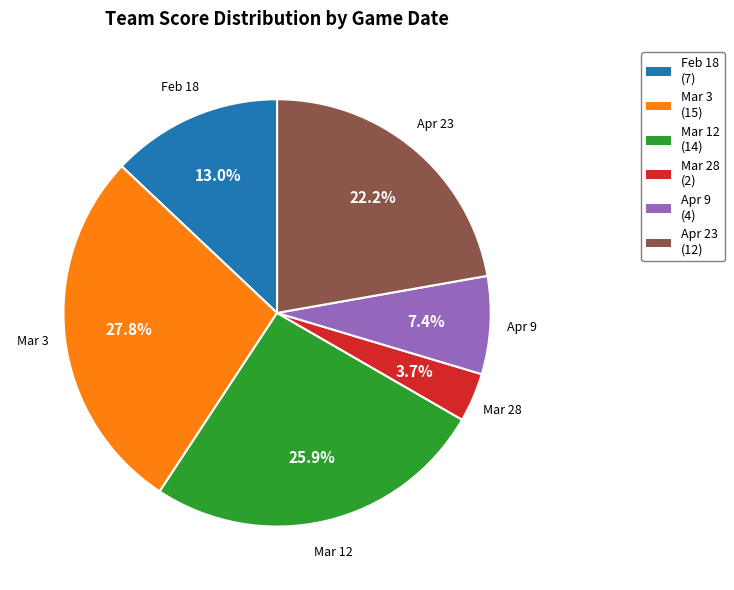

Rank the categories by value from lowest to highest.

Mar 28, Apr 9, Feb 18, Apr 23, Mar 12, Mar 3